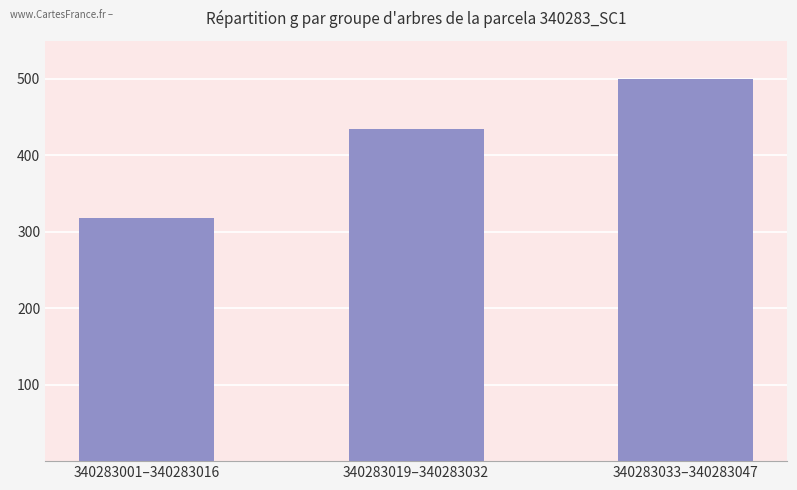

What is the difference between the values at 340283001–340283016 and 340283033–340283047?

181.8